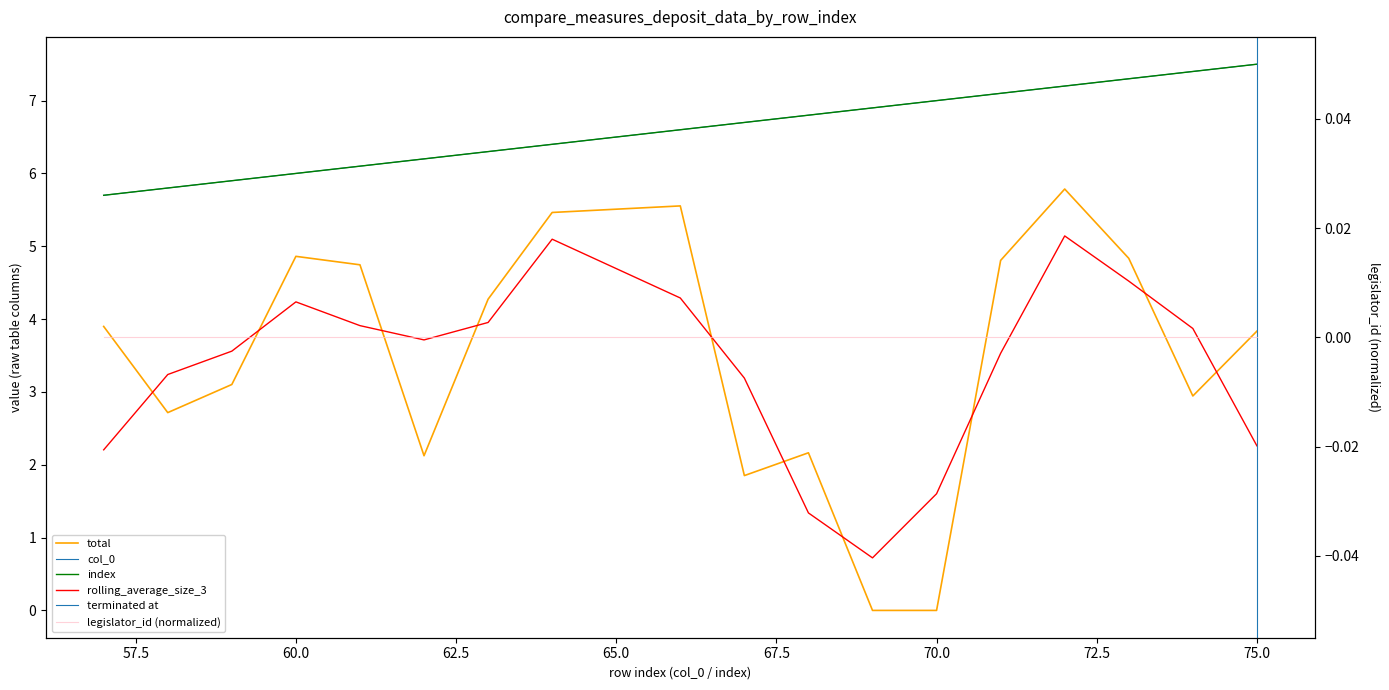

The col_0 series shows 3.9 at 57. True or false?

False